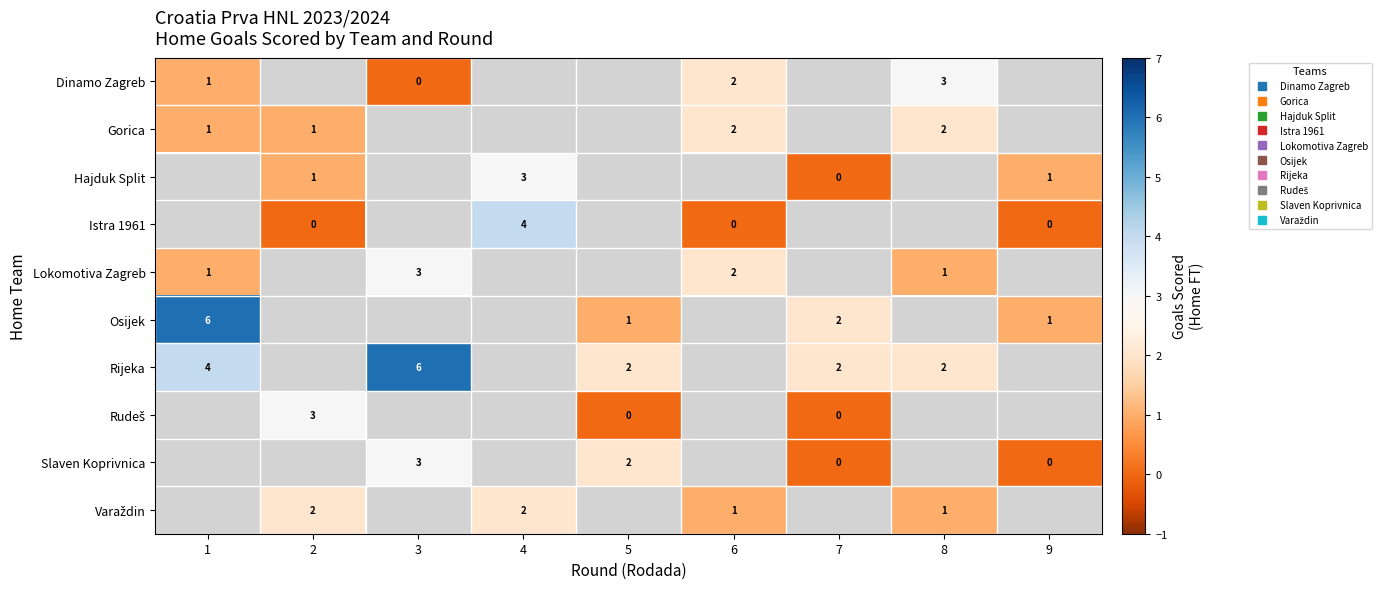

The value of row_8 at 2 is nan. True or false?

False